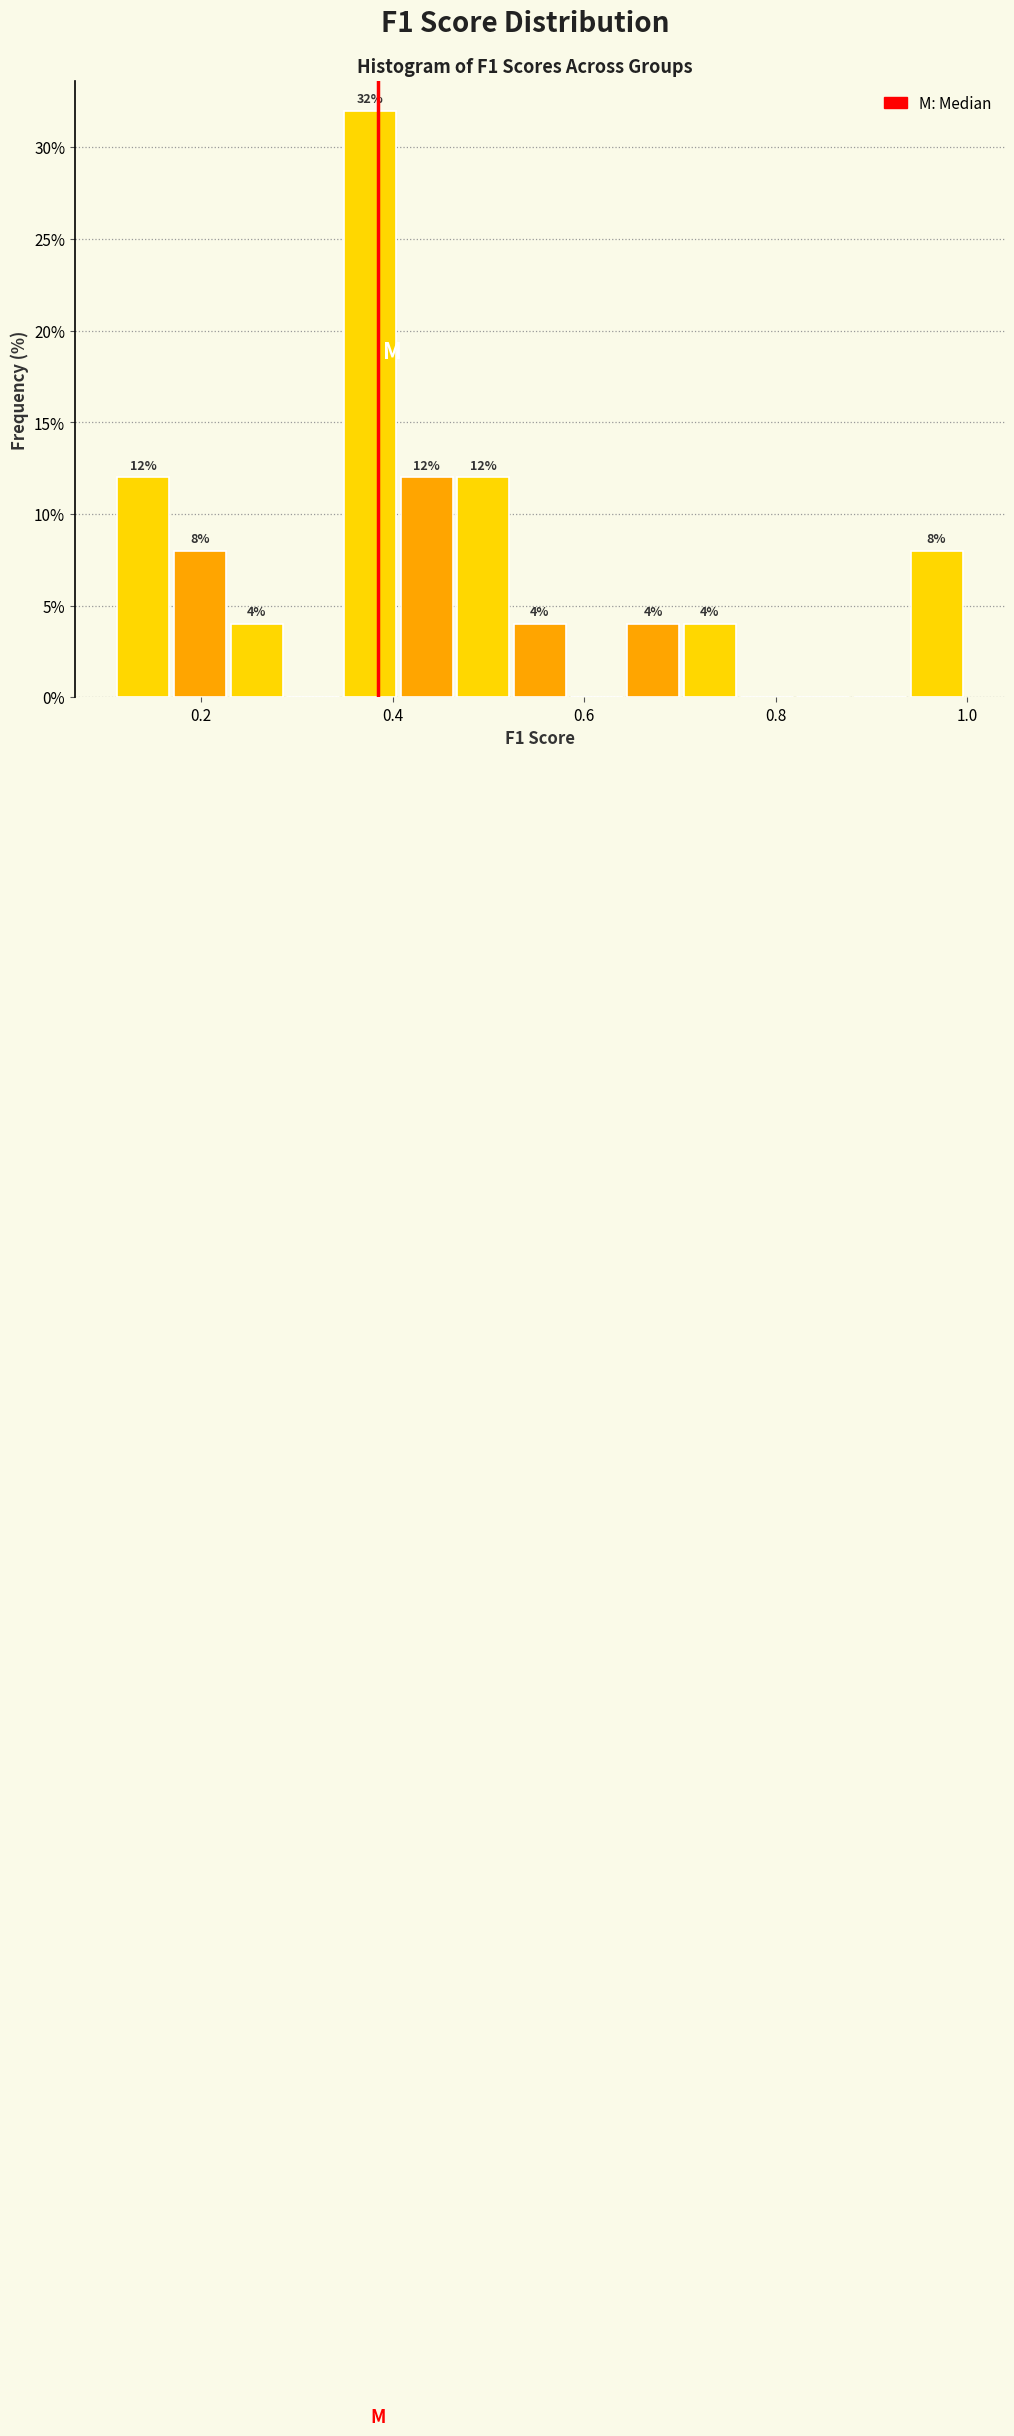

Around what value on the x-axis is the tallest bar? Give the approximate position of its centre, as read against the axis.

0.38